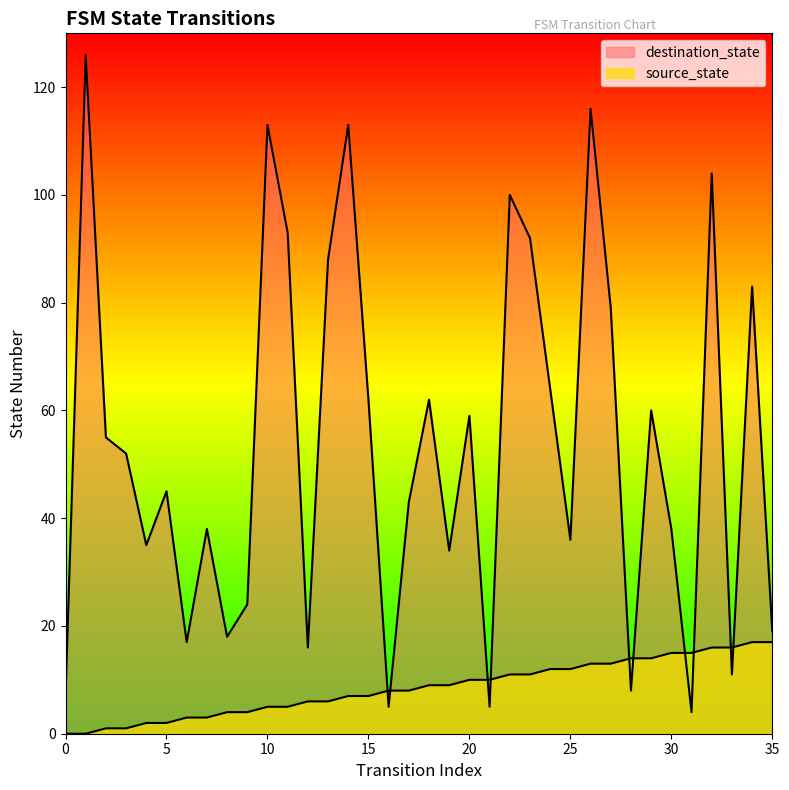

True or false: source_state and destination_state intersect in this chart.

True